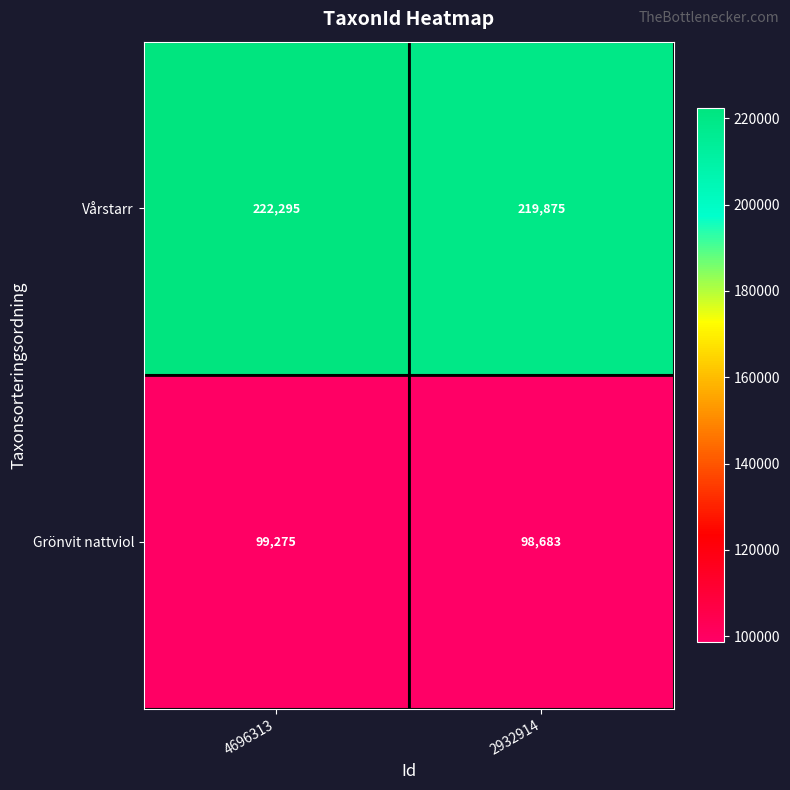

The Grönvit nattviol series shows 98683 at 2932914. True or false?

True